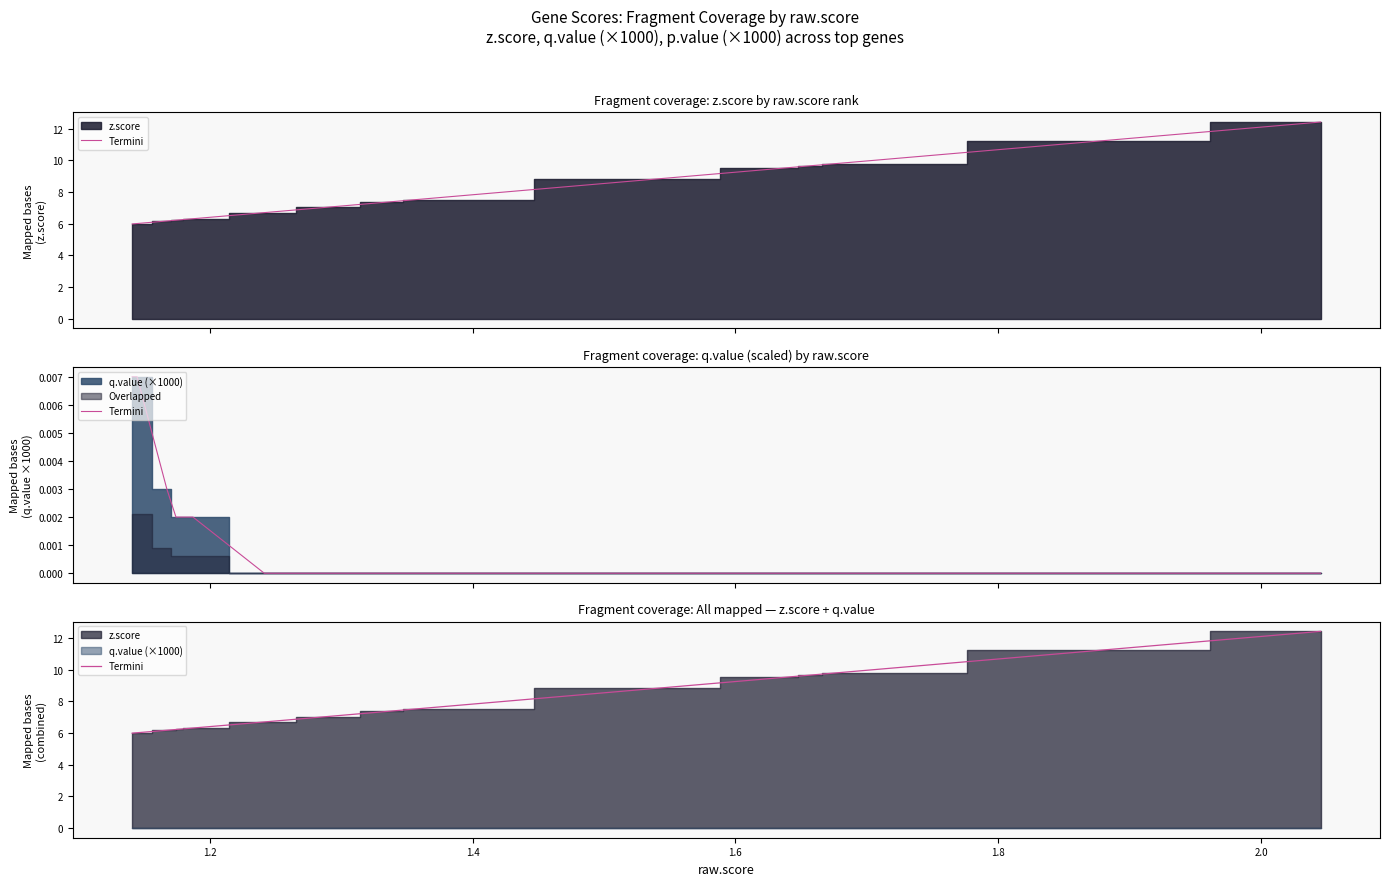

How many values are below 6?

2